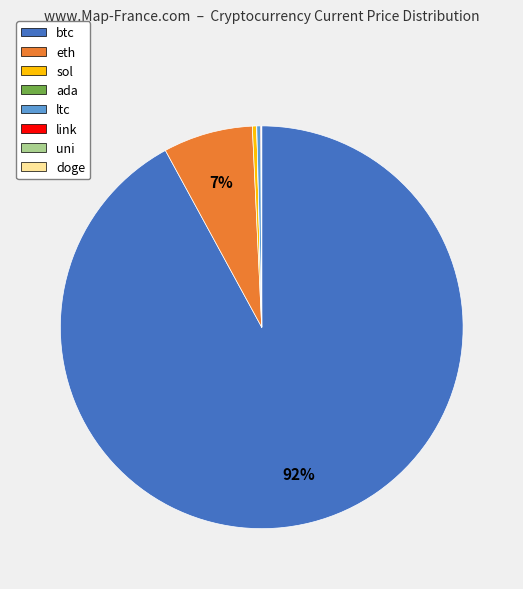

True or false: ltc accounts for 0% of the total.

True